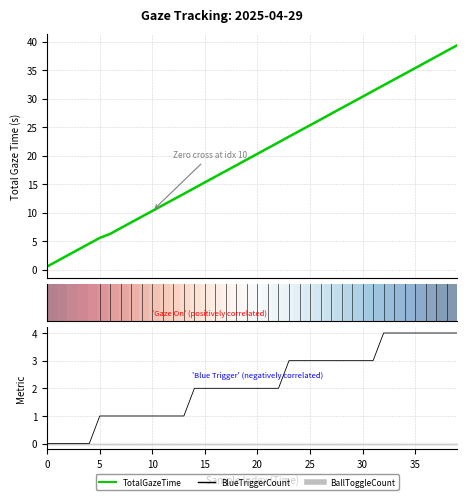

The TotalGazeTime series shows 39.4 at 39. True or false?

True